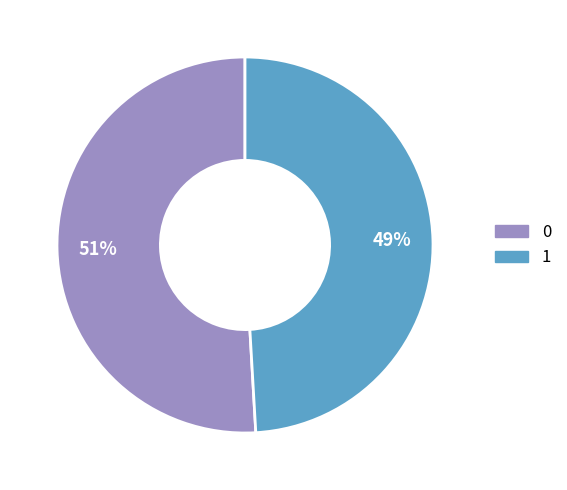

Is the sum of 1 and 0 greater than half?

Yes